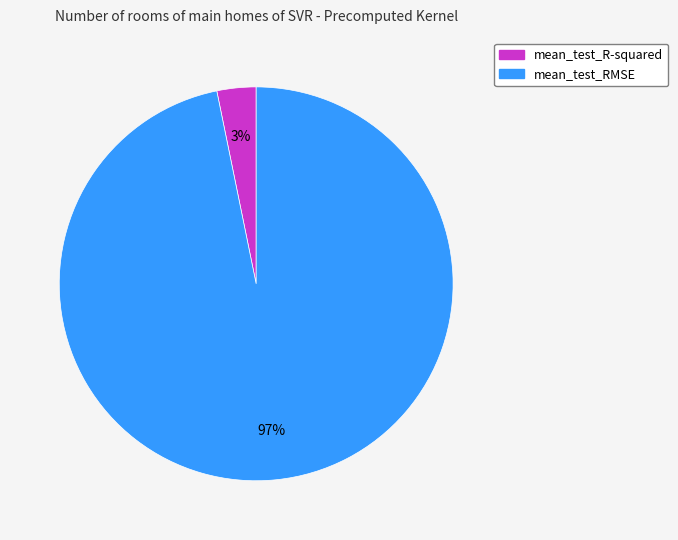

What is the largest slice in the pie chart?

mean_test_RMSE